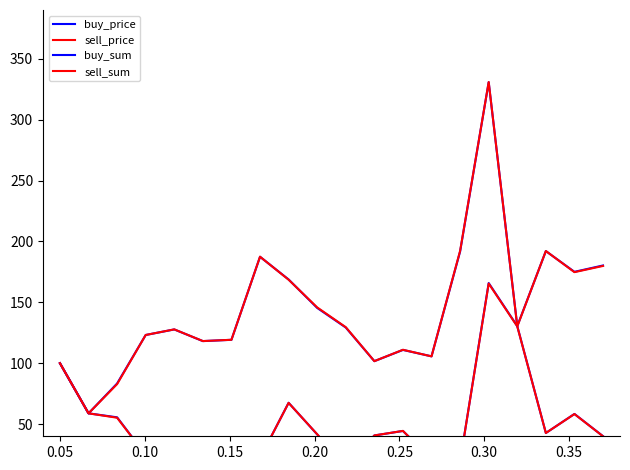

How many values in the sell_sum series are below 129?

10